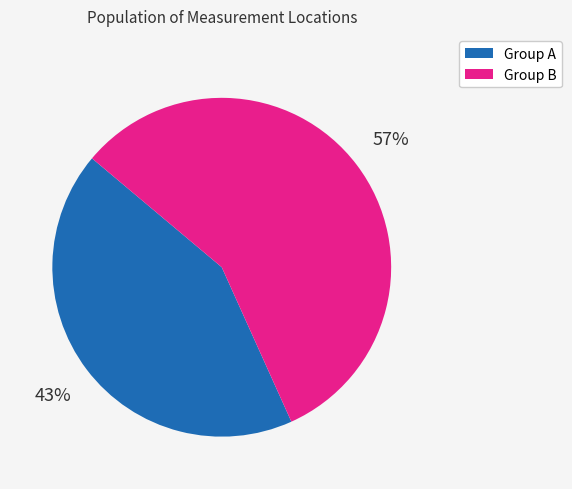

To the nearest percent, what is the average slice percentage?

50%